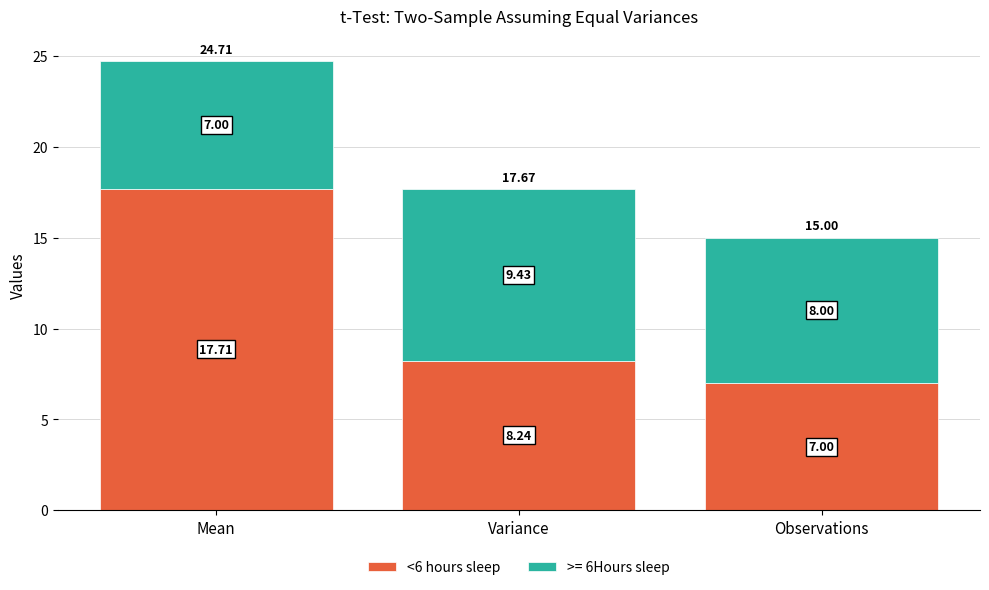

List the labels in order of <6 hours sleep value, smallest first.

Observations, Variance, Mean